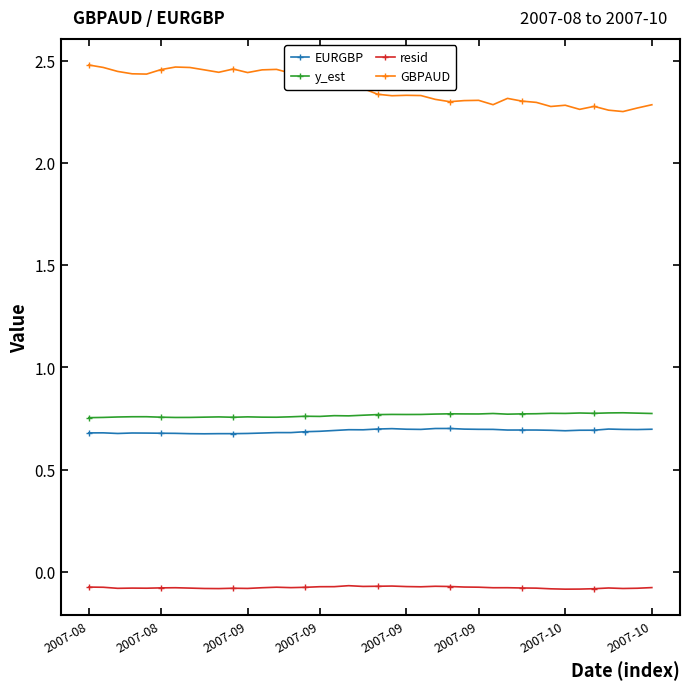

List the series in order of their peak value, highest first.

GBPAUD, y_est, EURGBP, resid